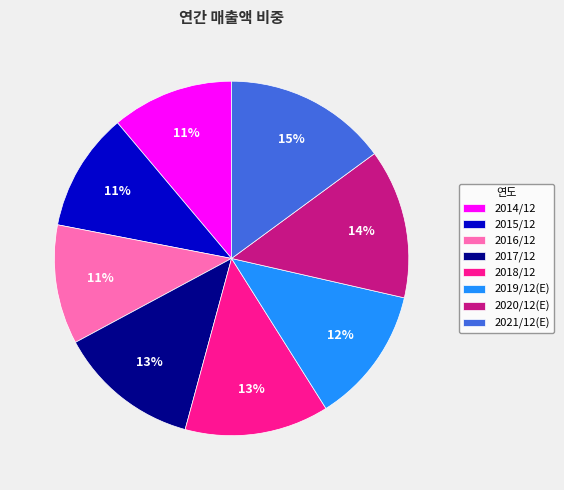

Do 2016/12 and 2017/12 together represent more than half of the pie?

No